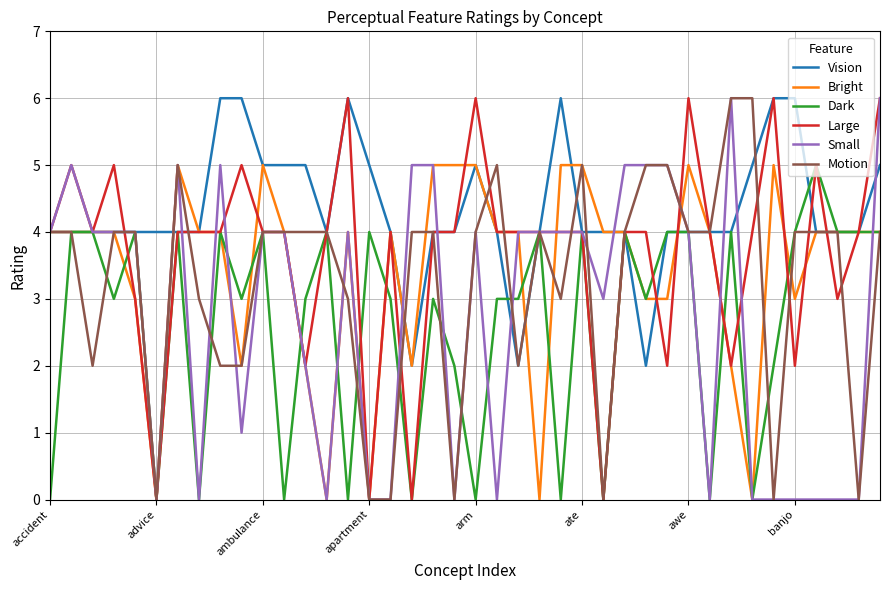

Does the chart have visible grid lines?

Yes